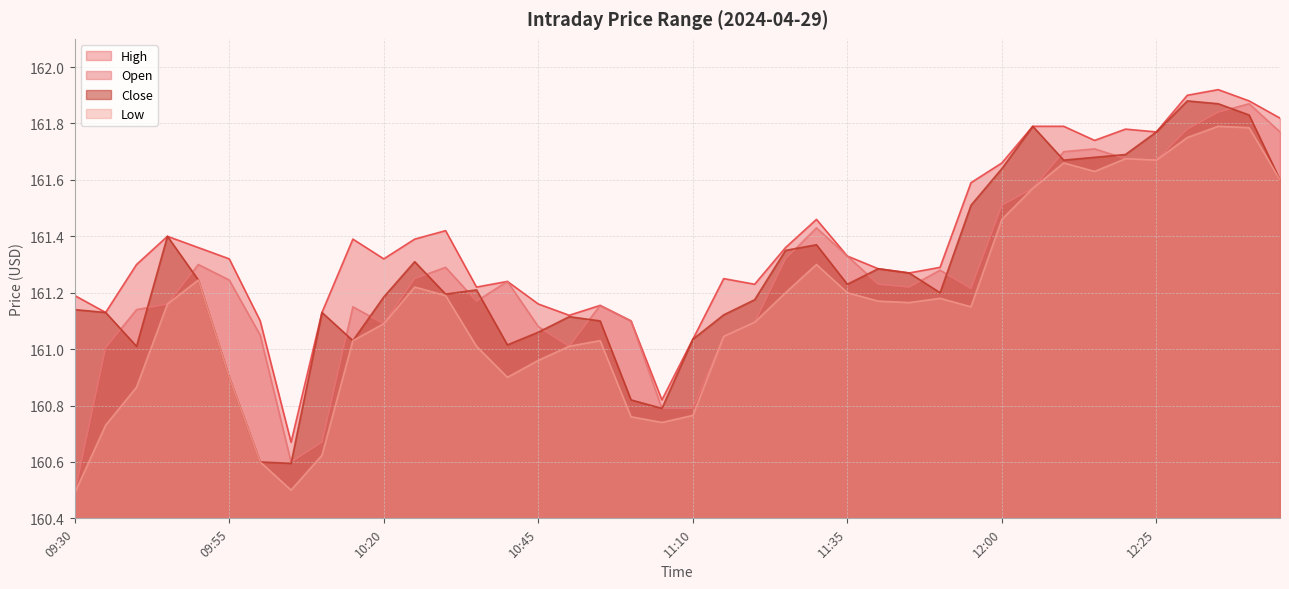

True or false: Low and High intersect in this chart.

False